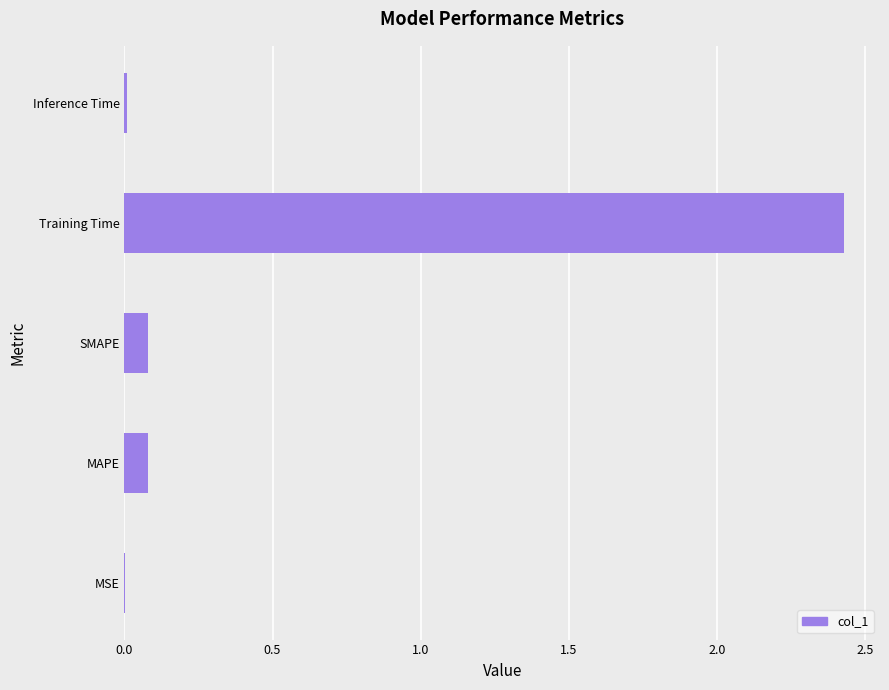

The chart shows a value of 0.0 at SMAPE. True or false?

False